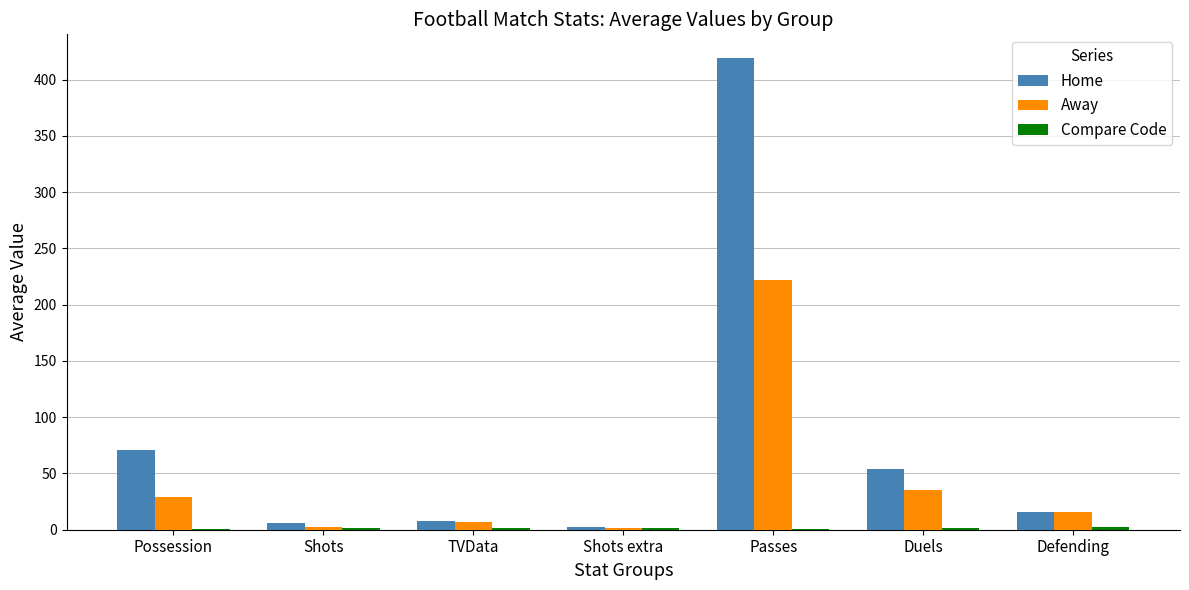

What is the maximum value for Away?

221.7